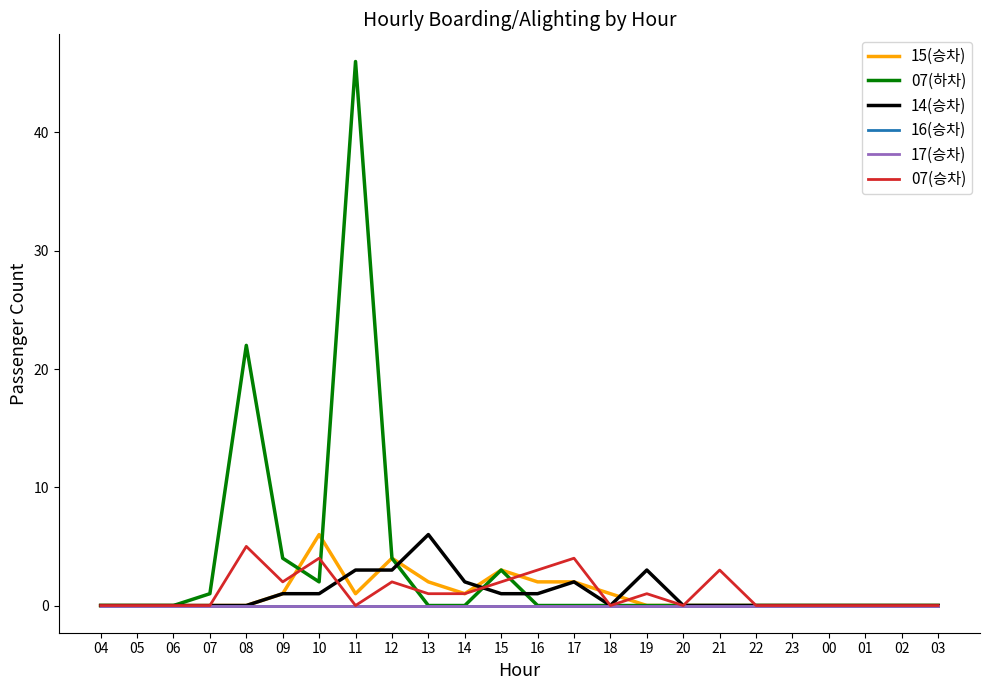

How many intersections are there between 07(하차) and 15(승차)?

2